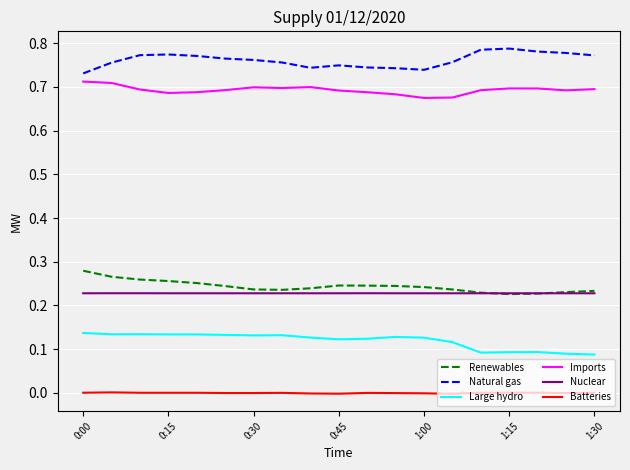

Rank the series by their maximum value, from lowest to highest.

Batteries, Large hydro, Nuclear, Renewables, Imports, Natural gas